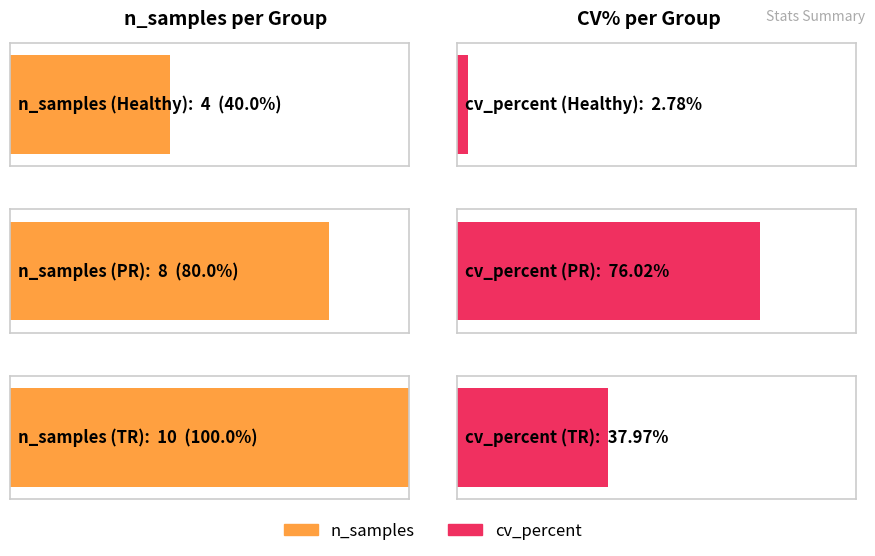

True or false: cv_percent has a value of 4.6 at Healthy.

False